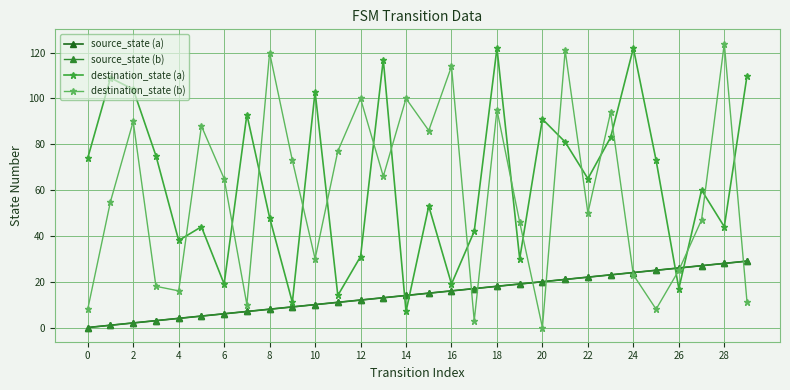

What is the value of the source_state (b) point at the 22nd from the left?

21